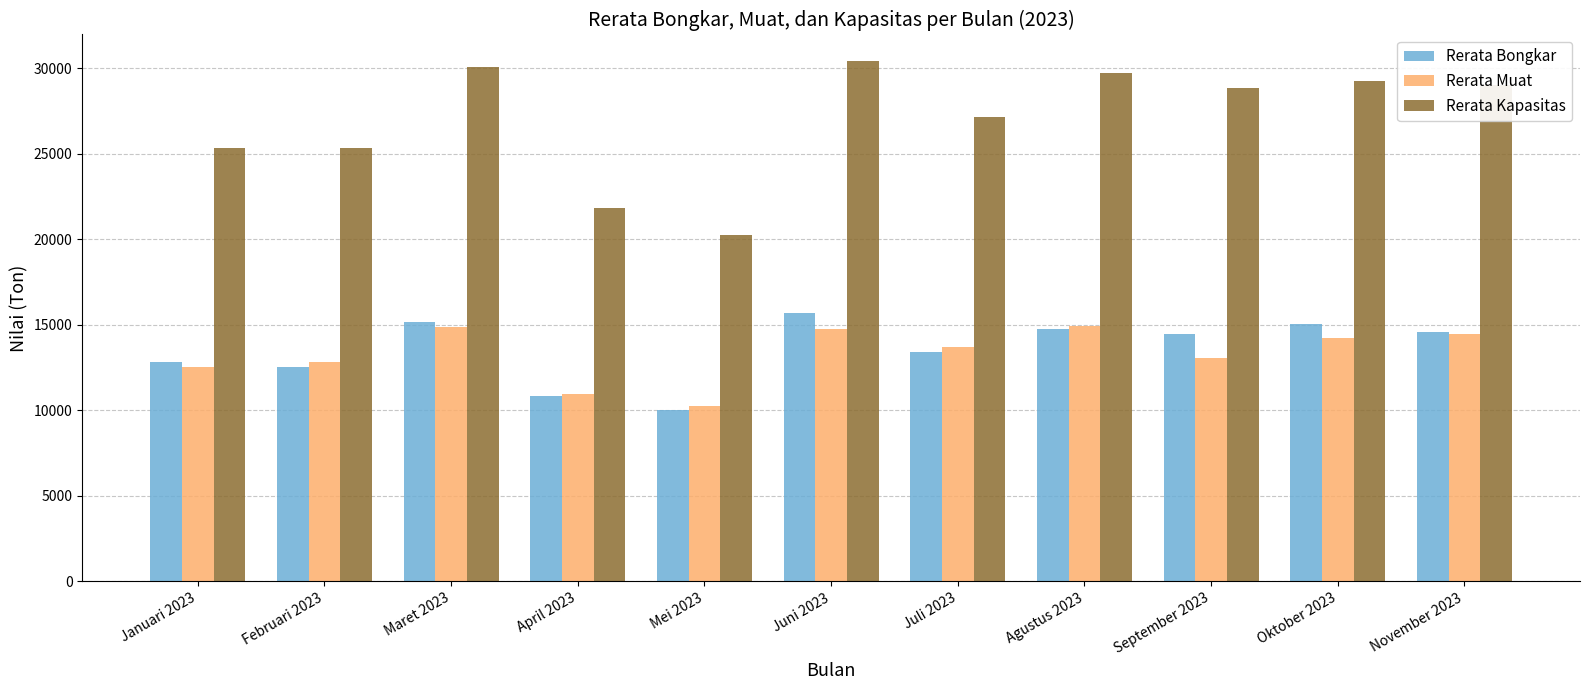

Which category has the lowest value across all series?

Mei 2023